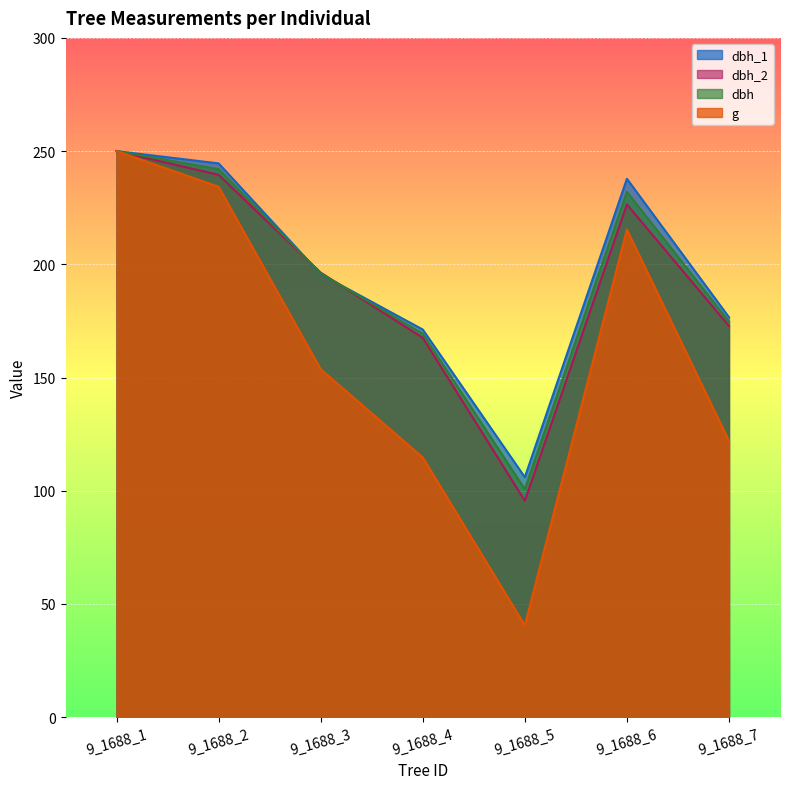

What is the spread (max minus min) of values at 9_1688_6?

22.5